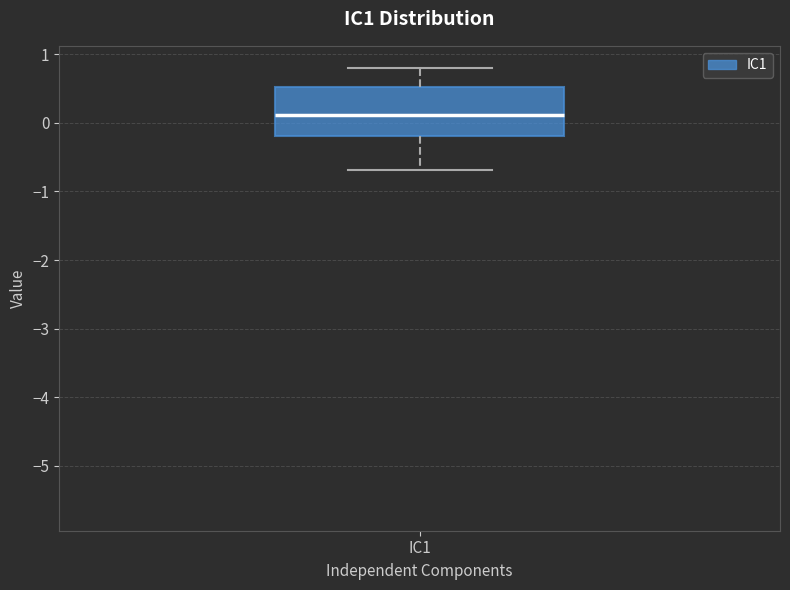

Transcribe this box plot: give where the median line is, the range the box spans, and where the two whiskers end, as read against the y-axis. The values are not printed on the chart, so give them approximately, as read against the axis.

median 0.1, box -0.2 to 0.5, whiskers -0.7 to 0.8